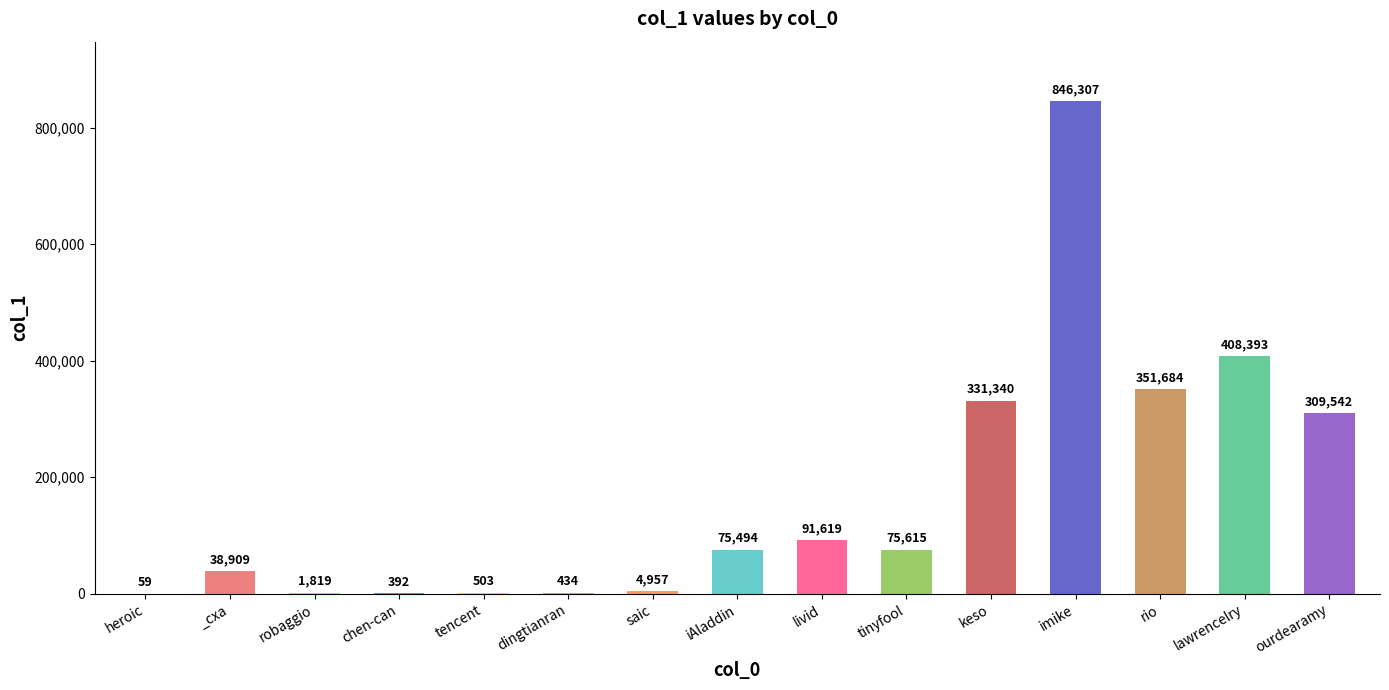

Where is the data nearest to the value 423183?

lawrencelry